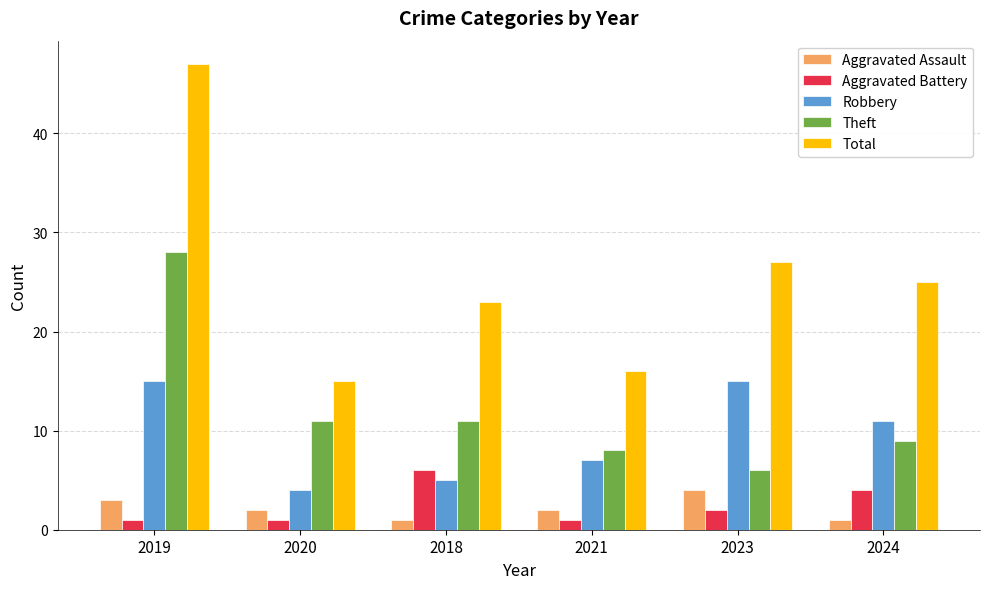

The value of Theft at 2023 is 6. True or false?

True